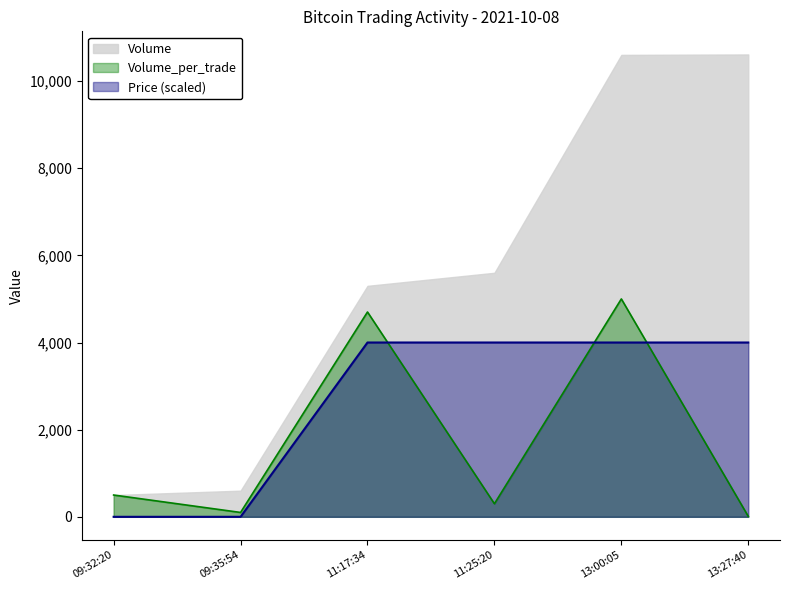

Is it true that Price equals 4000.0 at 13:00:05?

True